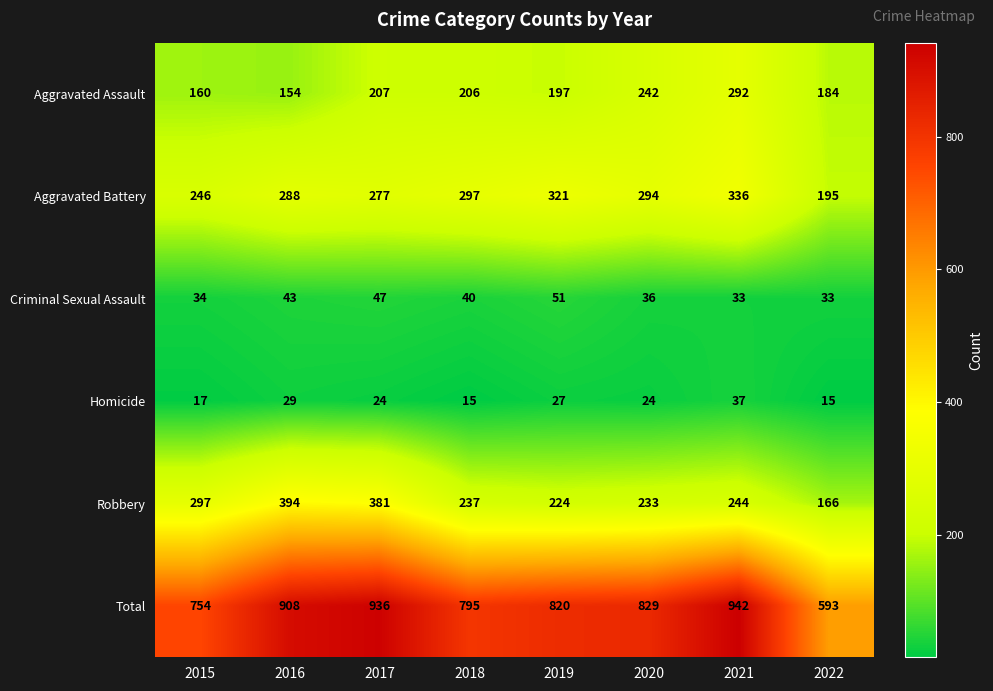

What is the greatest value displayed?

942